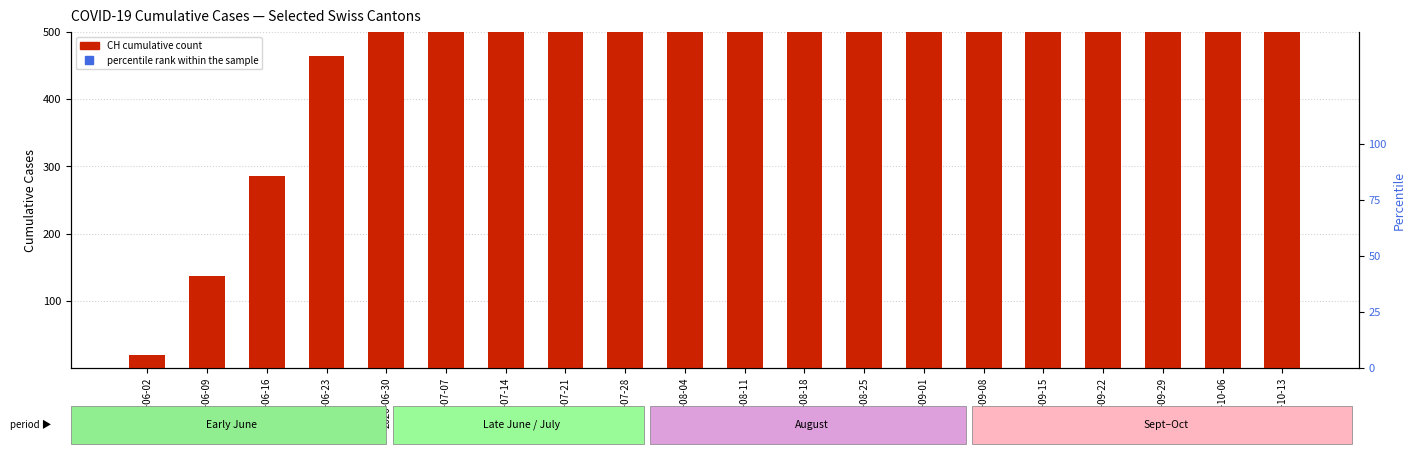

Which series has the largest total across all categories?

CH